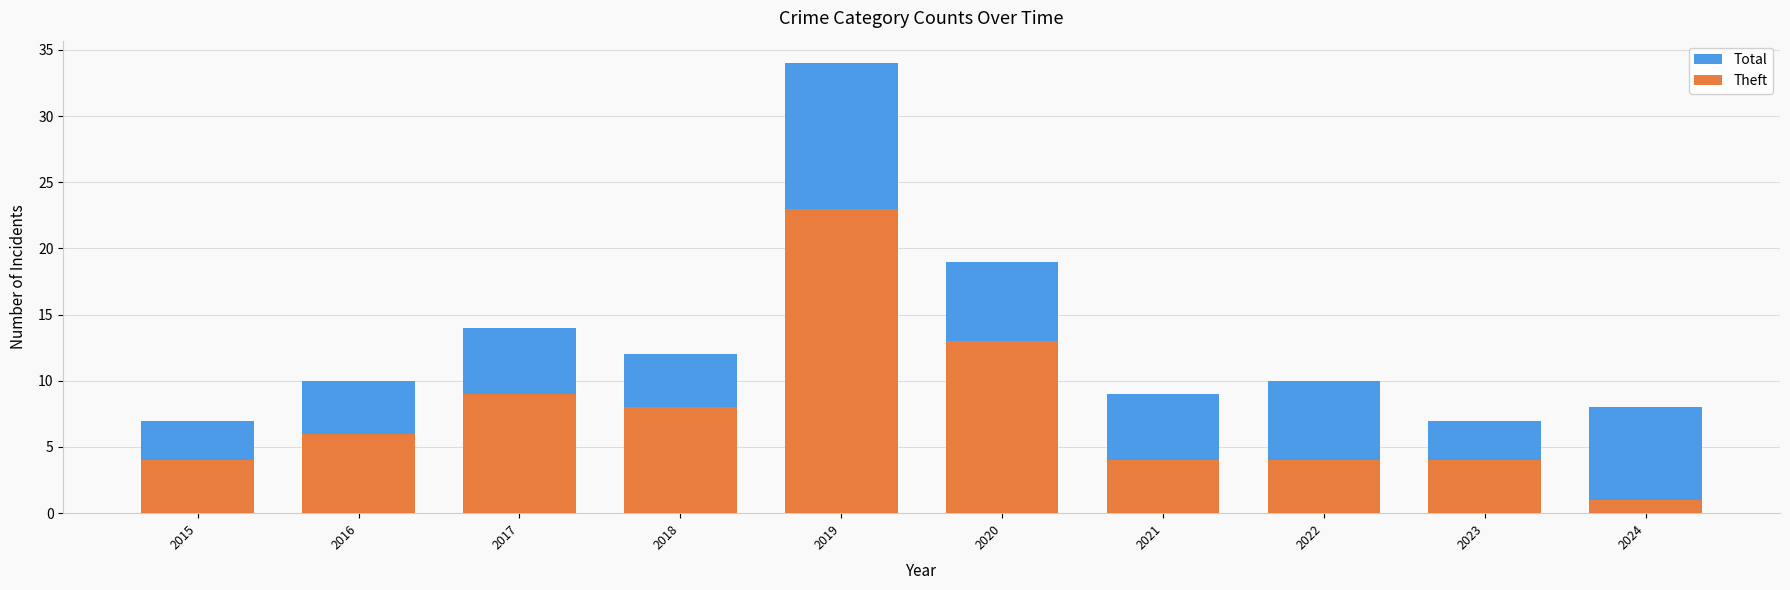

Is it true that Theft equals 9 at 2017?

True